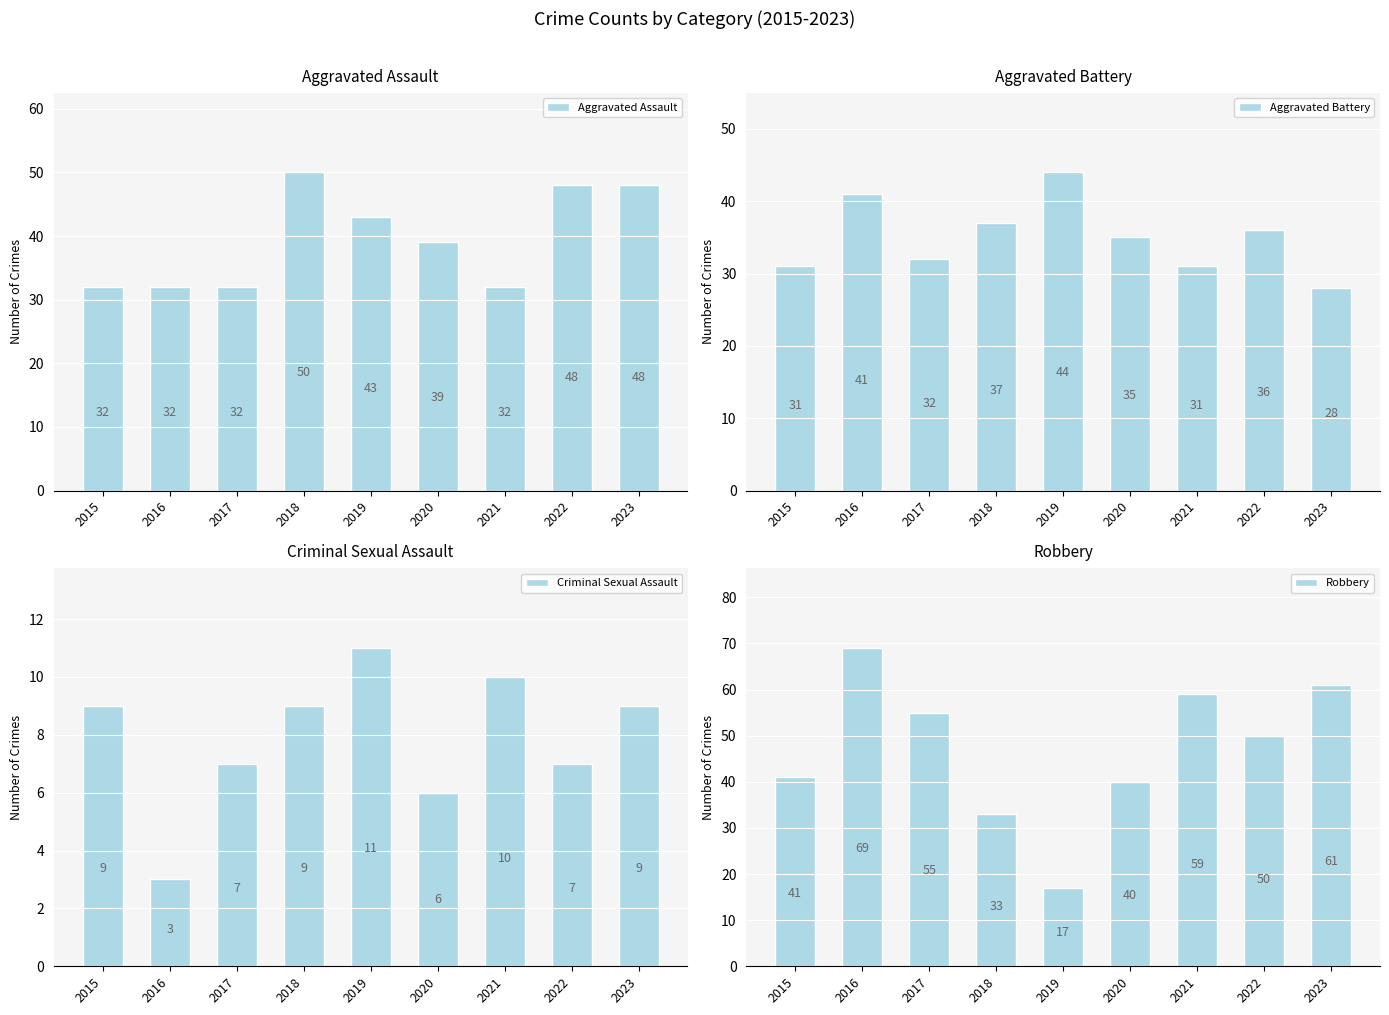

Where does the Aggravated Battery series first go above 35?

2016